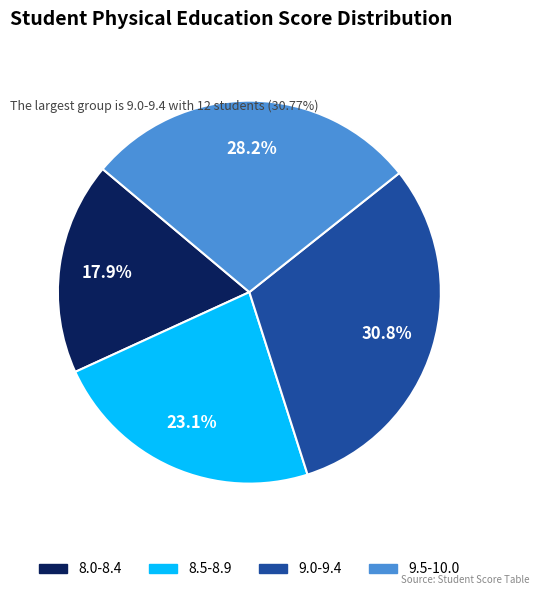

How many segments does this pie chart have?

4